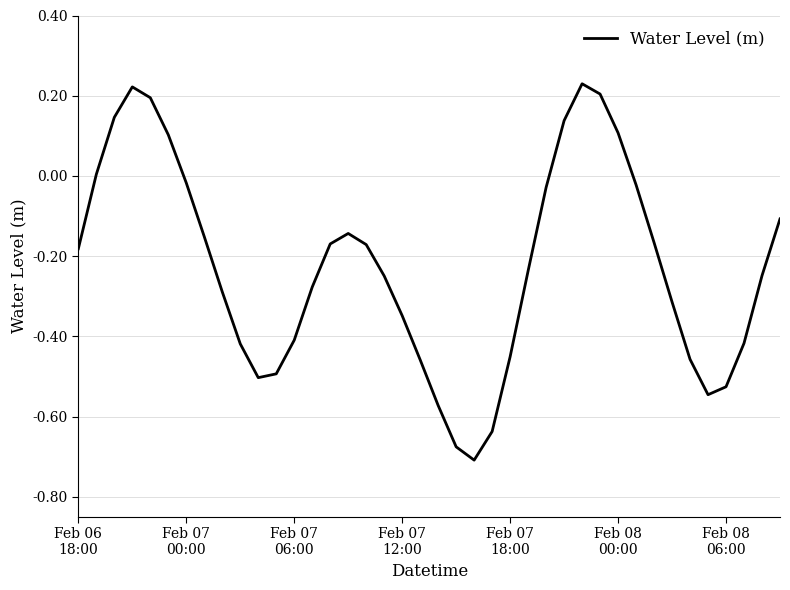

How many series are shown in this chart?

1